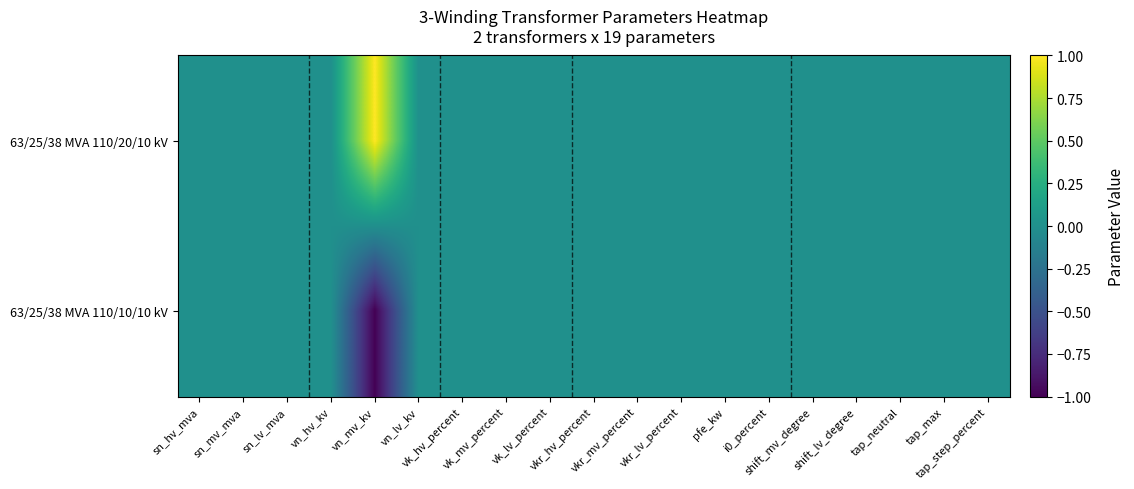

Reading right to left, transcribe all the data shown in this chart.

63/25/38 MVA 110/20/10 kV: tap_step_percent=0	tap_max=0	tap_neutral=0	shift_lv_degree=0	shift_mv_degree=0	i0_percent=0	pfe_kw=0	vkr_lv_percent=0	vkr_mv_percent=0	vkr_hv_percent=0	vk_lv_percent=0	vk_mv_percent=0	vk_hv_percent=0	vn_lv_kv=0	vn_mv_kv=1	vn_hv_kv=0	sn_lv_mva=0	sn_mv_mva=0	sn_hv_mva=0
63/25/38 MVA 110/10/10 kV: tap_step_percent=0	tap_max=0	tap_neutral=0	shift_lv_degree=0	shift_mv_degree=0	i0_percent=0	pfe_kw=0	vkr_lv_percent=0	vkr_mv_percent=0	vkr_hv_percent=0	vk_lv_percent=0	vk_mv_percent=0	vk_hv_percent=0	vn_lv_kv=0	vn_mv_kv=-1	vn_hv_kv=0	sn_lv_mva=0	sn_mv_mva=0	sn_hv_mva=0